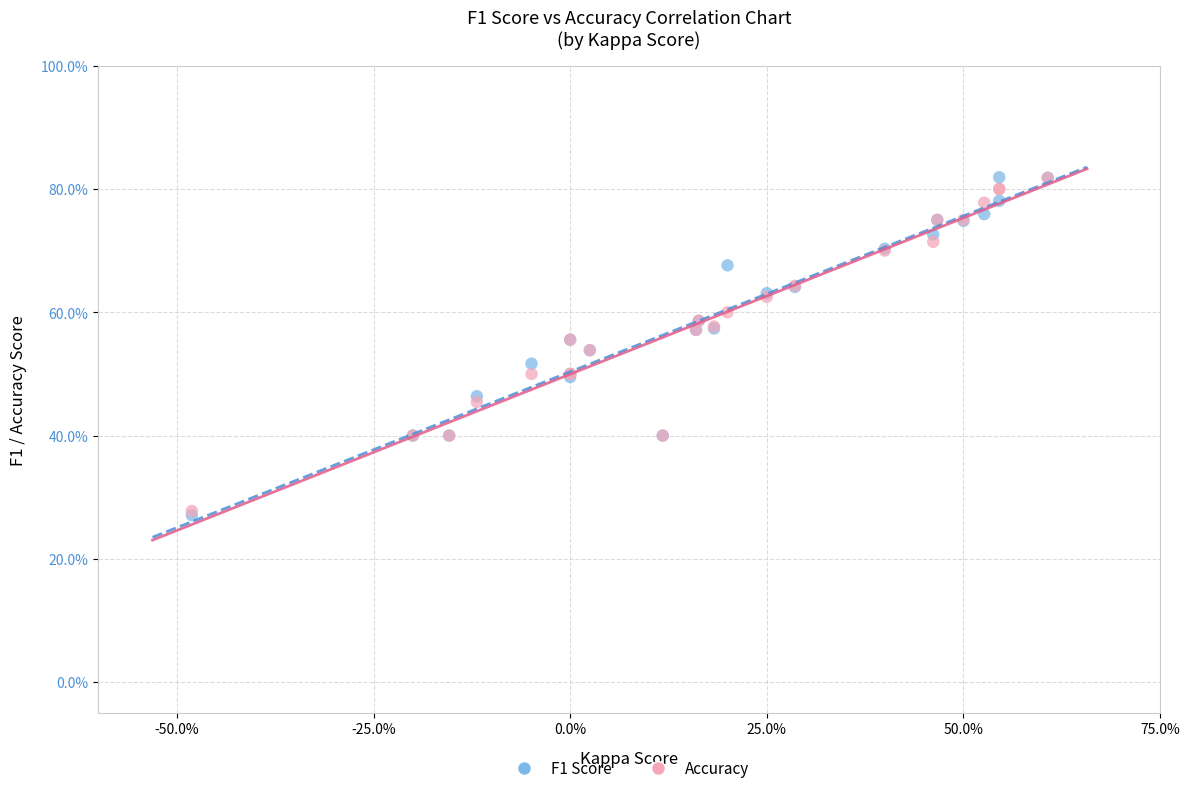

What are all the series names shown in the legend?

F1 Score, Accuracy